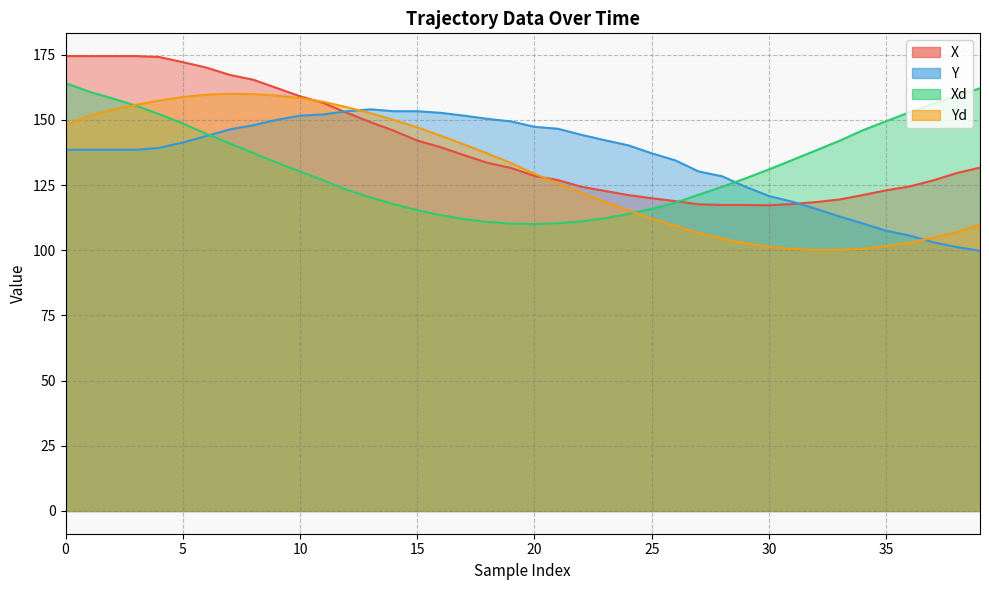

The Xd series shows 162.9 at 22. True or false?

False